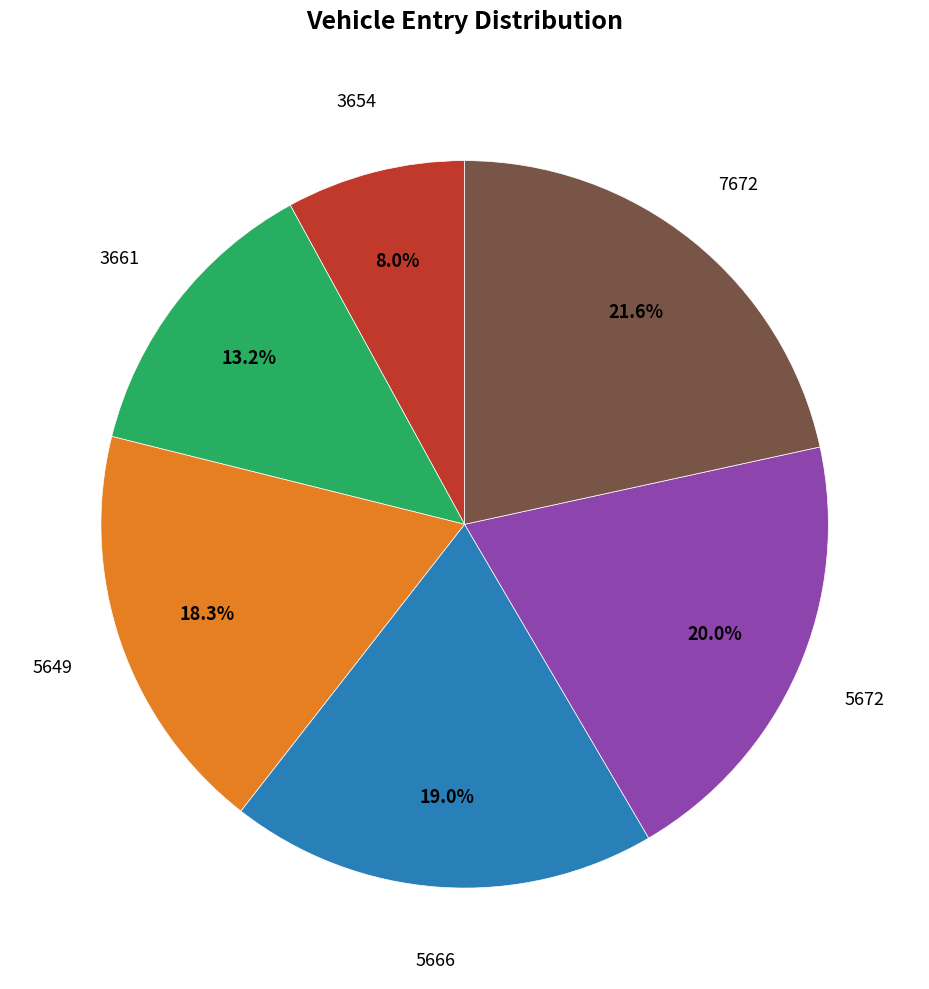

Is there any slice that represents more than half of the pie?

No